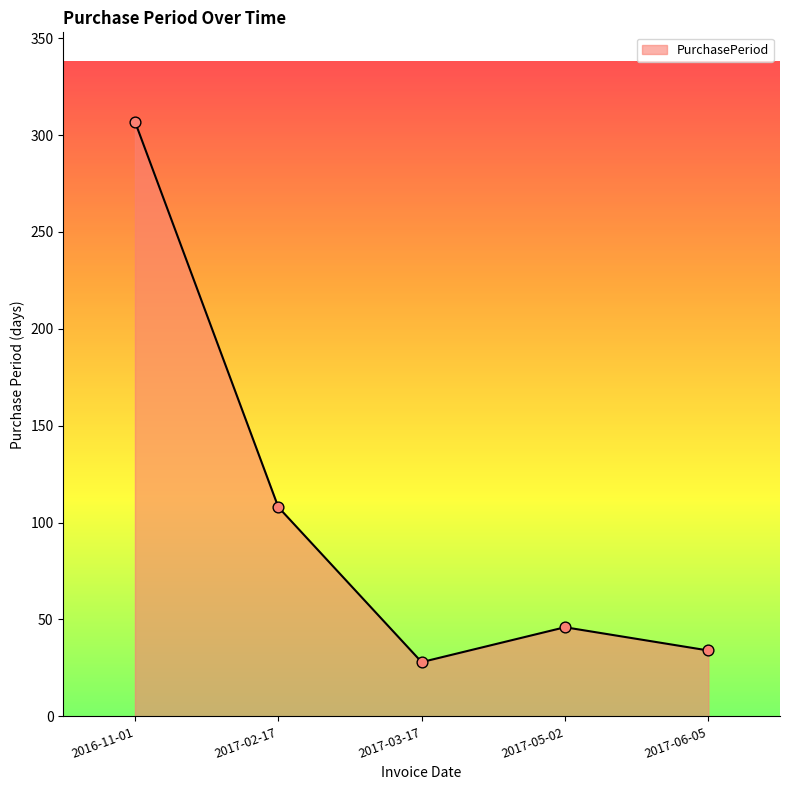

What is the change in value from 2017-02-17 to 2017-06-05?

-74